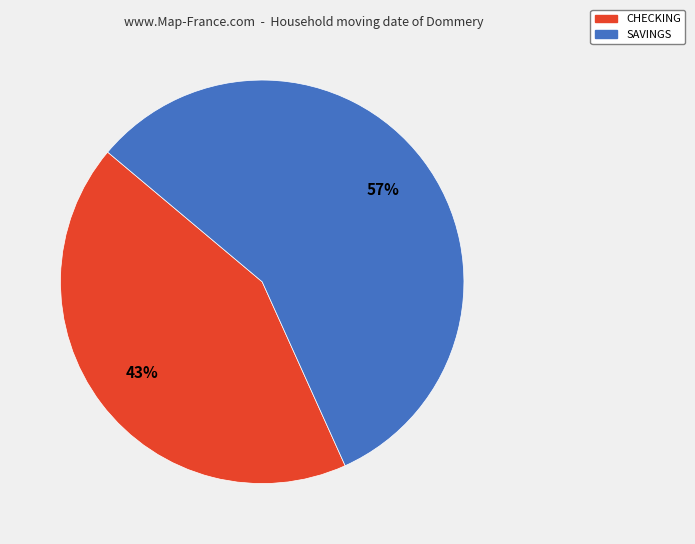

Which category has the smallest portion of the pie?

CHECKING